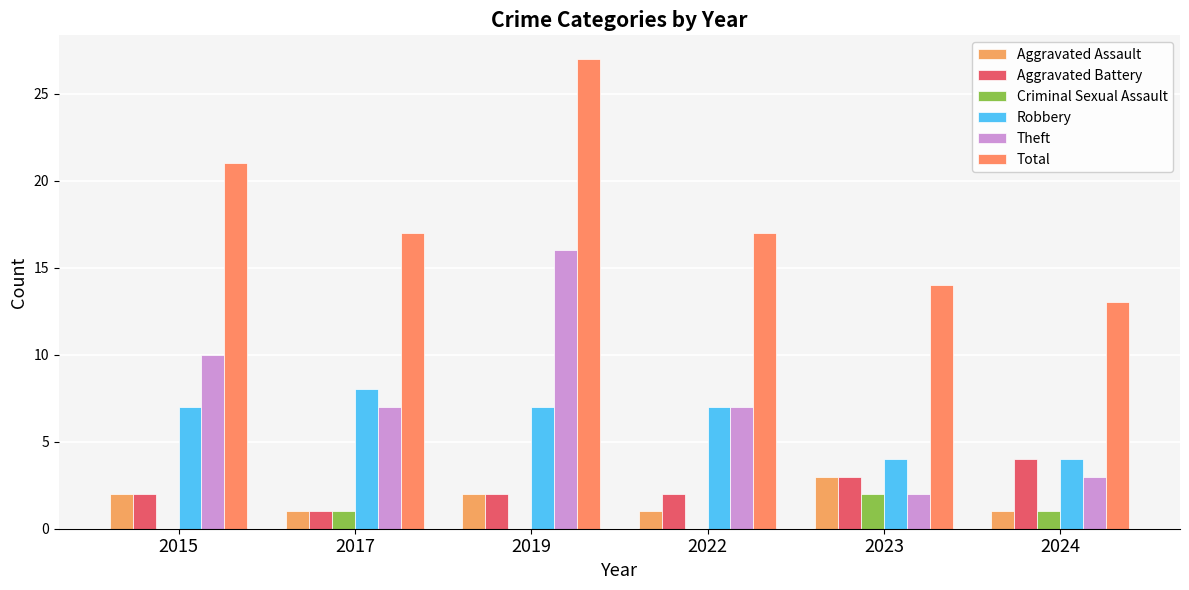

Reading right to left, extract all data points from this chart.

Aggravated Assault: 2024=1	2023=3	2022=1	2019=2	2017=1	2015=2
Aggravated Battery: 2024=4	2023=3	2022=2	2019=2	2017=1	2015=2
Criminal Sexual Assault: 2024=1	2023=2	2022=0	2019=0	2017=1	2015=0
Robbery: 2024=4	2023=4	2022=7	2019=7	2017=8	2015=7
Theft: 2024=3	2023=2	2022=7	2019=16	2017=7	2015=10
Total: 2024=13	2023=14	2022=17	2019=27	2017=17	2015=21